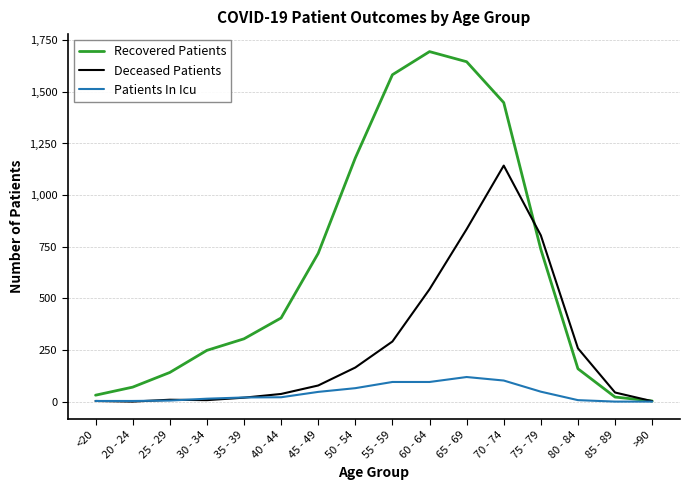

What is the highest value of the Deceased Patients series?

1143